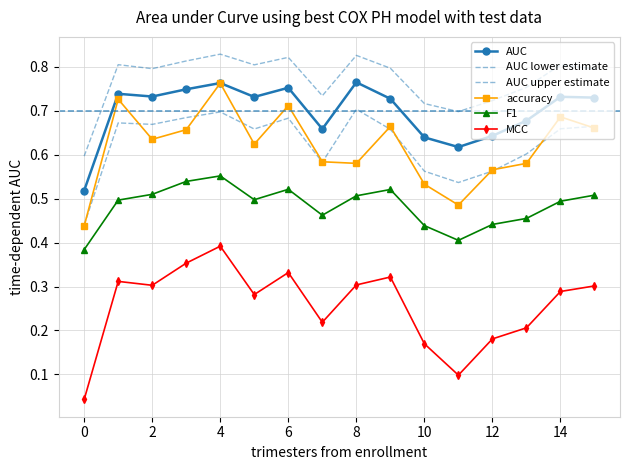

In accuracy, how many points are higher than both neighbors (excluding endpoints)?

5